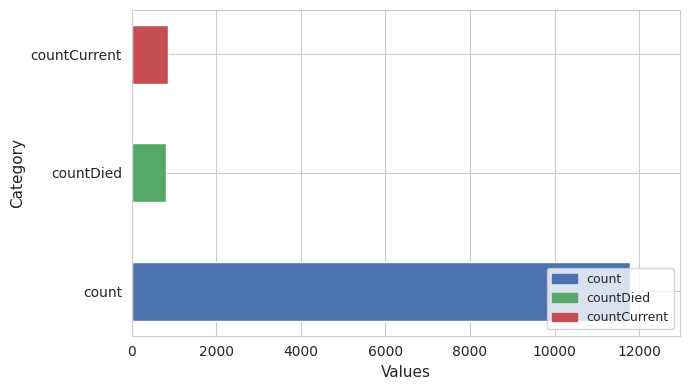

Are the bars grouped side by side (vs. stacked)?

No